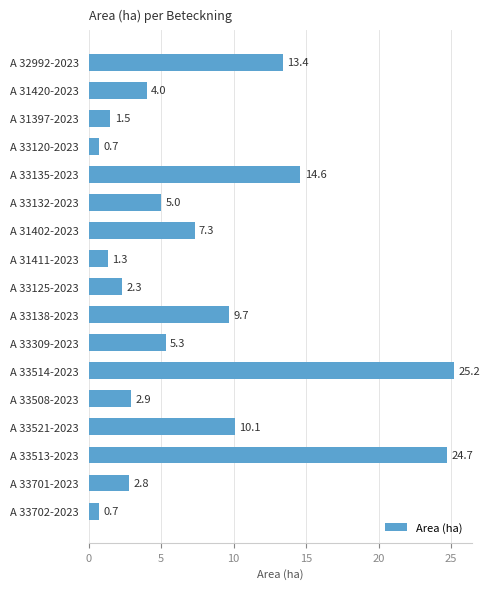

Are the bars horizontal?

Yes